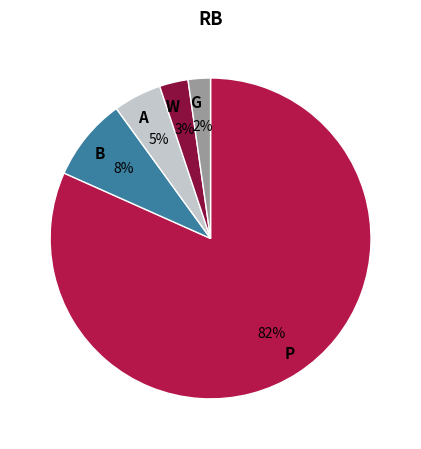

True or false: B accounts for 8% of the total.

True